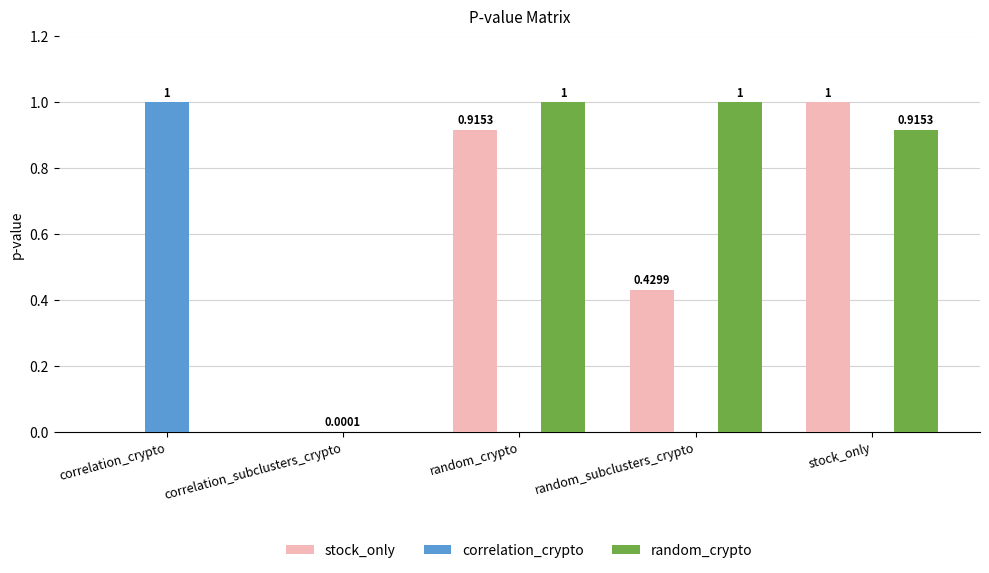

Does the chart contain stacked bars?

No